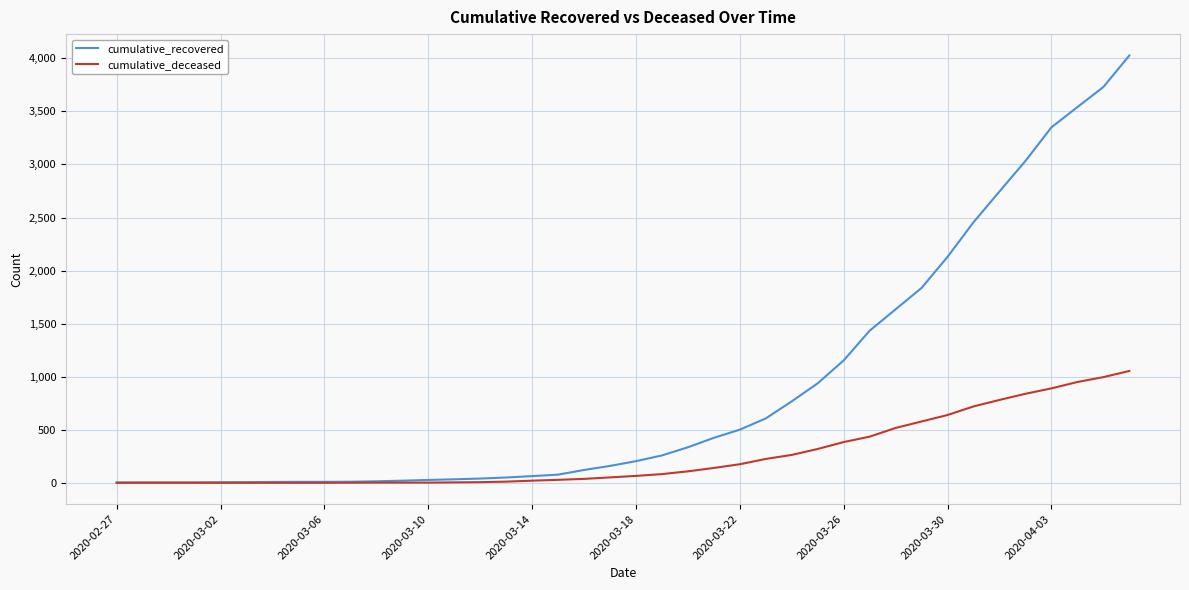

What is the maximum value shown in the chart?

4027